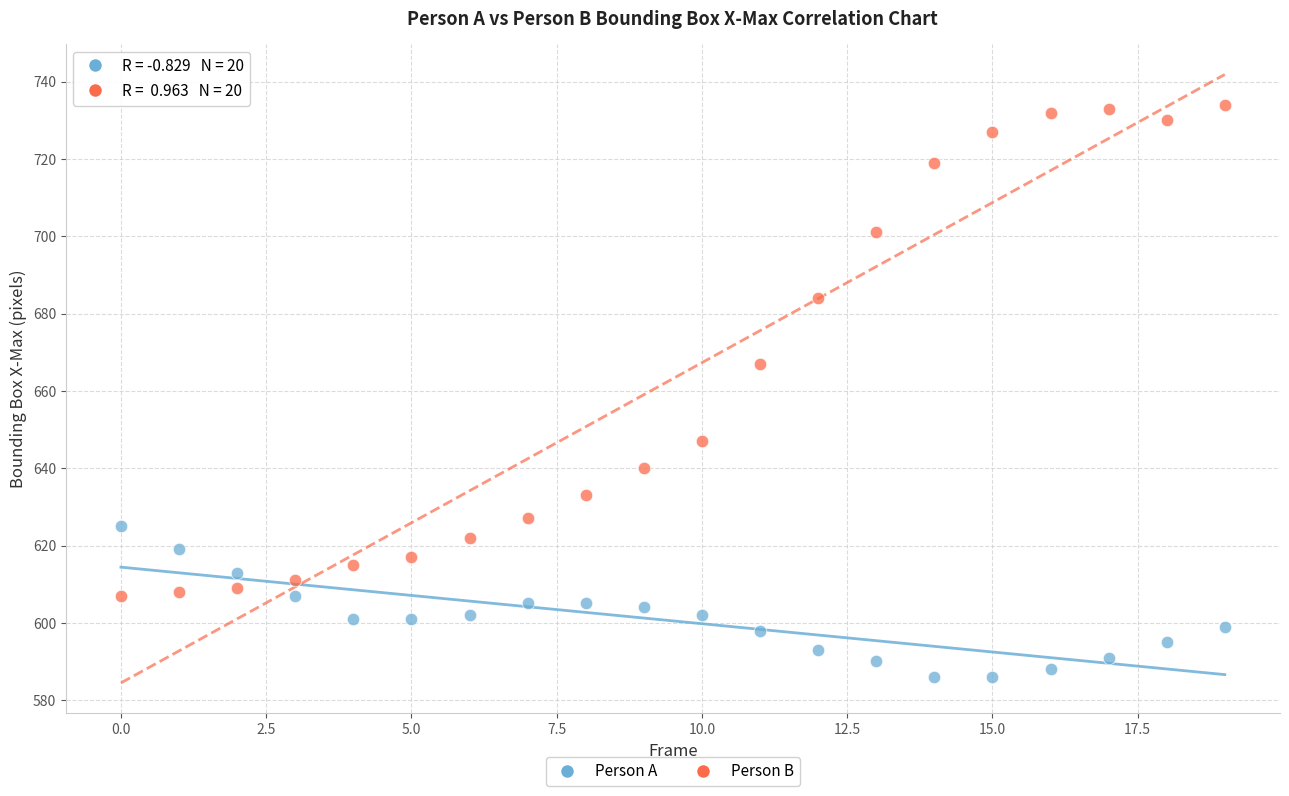

Across all series, what Y value is closest to 660?

667